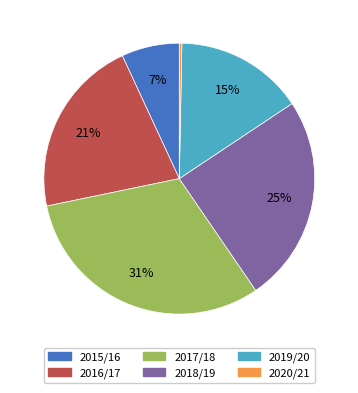

Which slice is the smallest?

2020/21